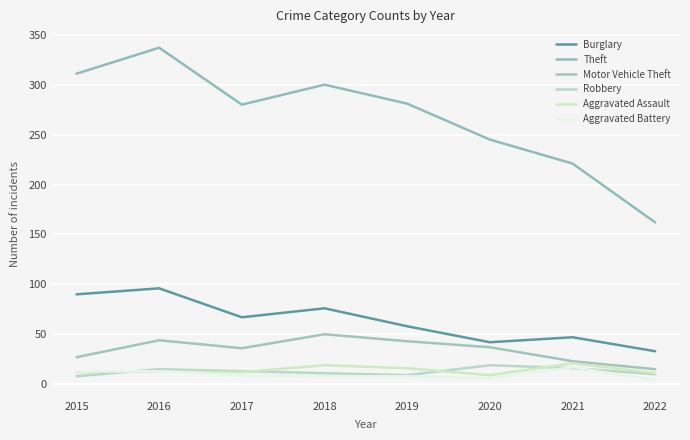

What is the value of the Theft point at the 5th from the left?

281